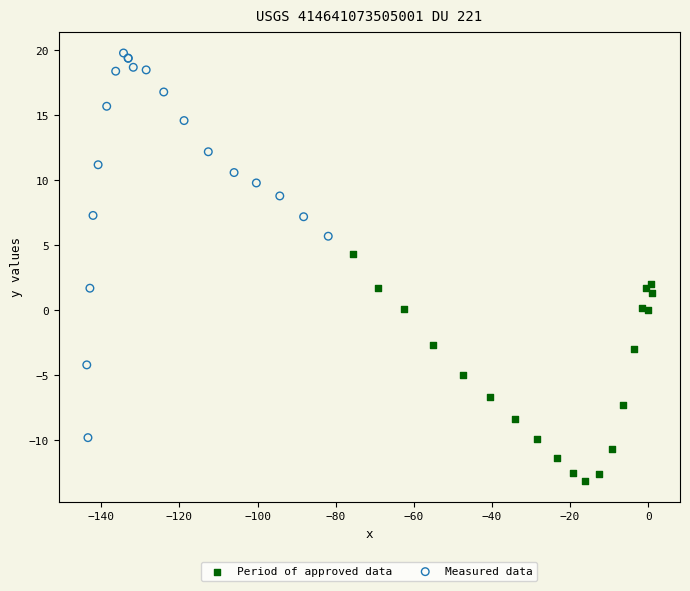

Which series contains the lowest Y value?

Period of approved data